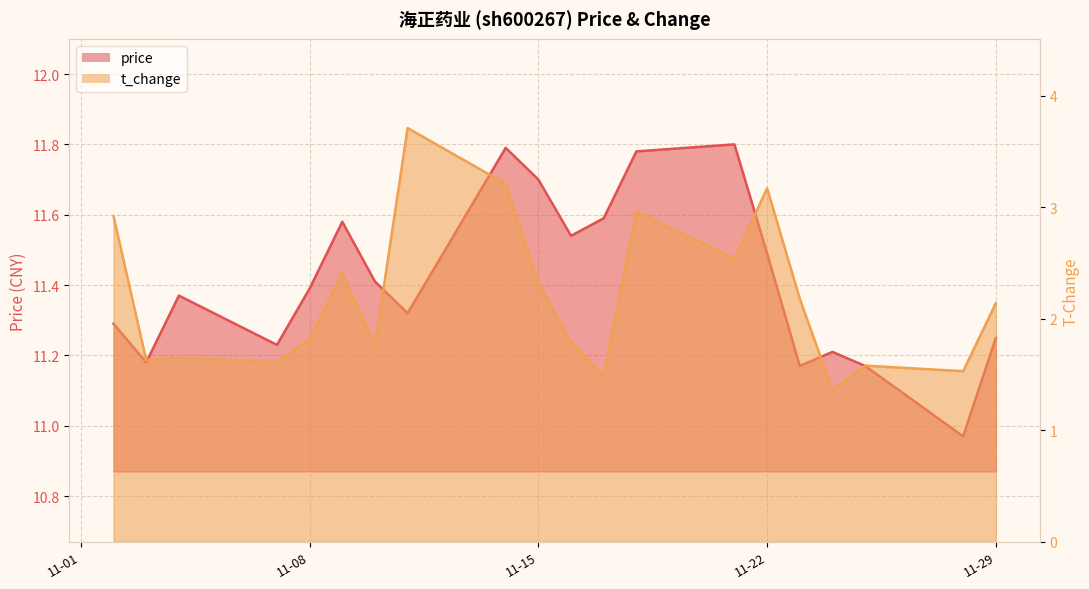

Reading left to right, extract all data points from this chart.

price: 11.3	11.2	11.4	11.2	11.4	11.6	11.4	11.3	11.8	11.7	11.5	11.6	11.8	11.8	11.5	11.2	11.2	11.2	11.0	11.2
t_change: 2.9	1.6	1.6	1.6	1.8	2.4	1.8	3.7	3.2	2.3	1.8	1.5	3.0	2.5	3.2	2.2	1.4	1.6	1.5	2.1